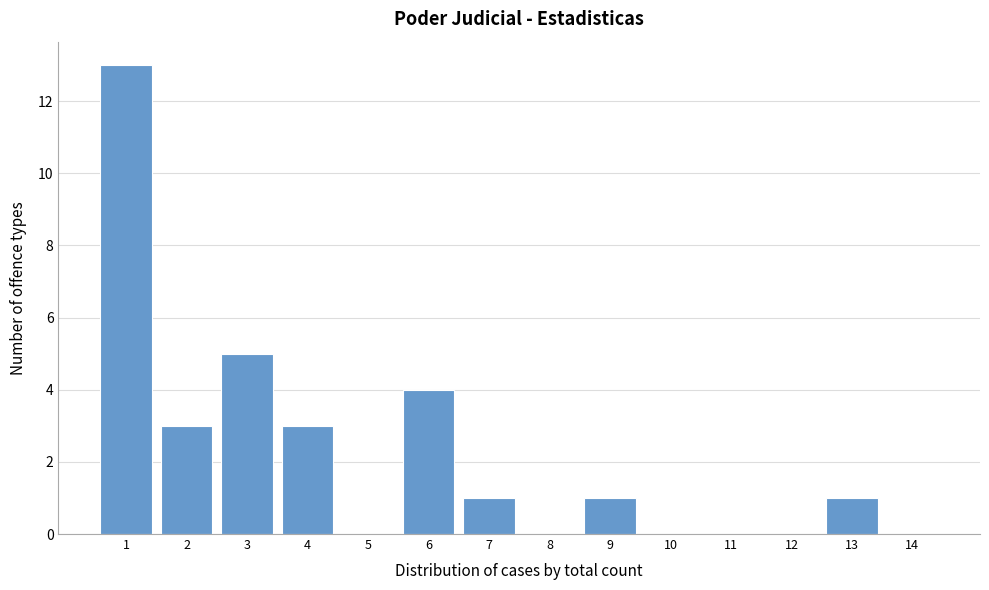

Reading left to right, list every bar in this chart as the range it spans on the x-axis followed by its height. The values are not printed on the chart, so give them approximately, as read against the axis.

0.5 to 1.5: 13
1.5 to 2.5: 3
2.5 to 3.5: 5
3.5 to 4.5: 3
4.5 to 5.5: 0
5.5 to 6.5: 4
6.5 to 7.5: 1
7.5 to 8.5: 0
8.5 to 9.5: 1
9.5 to 10.5: 0
10.5 to 11.5: 0
11.5 to 12.5: 0
12.5 to 13.5: 1
13.5 to 14.5: 0